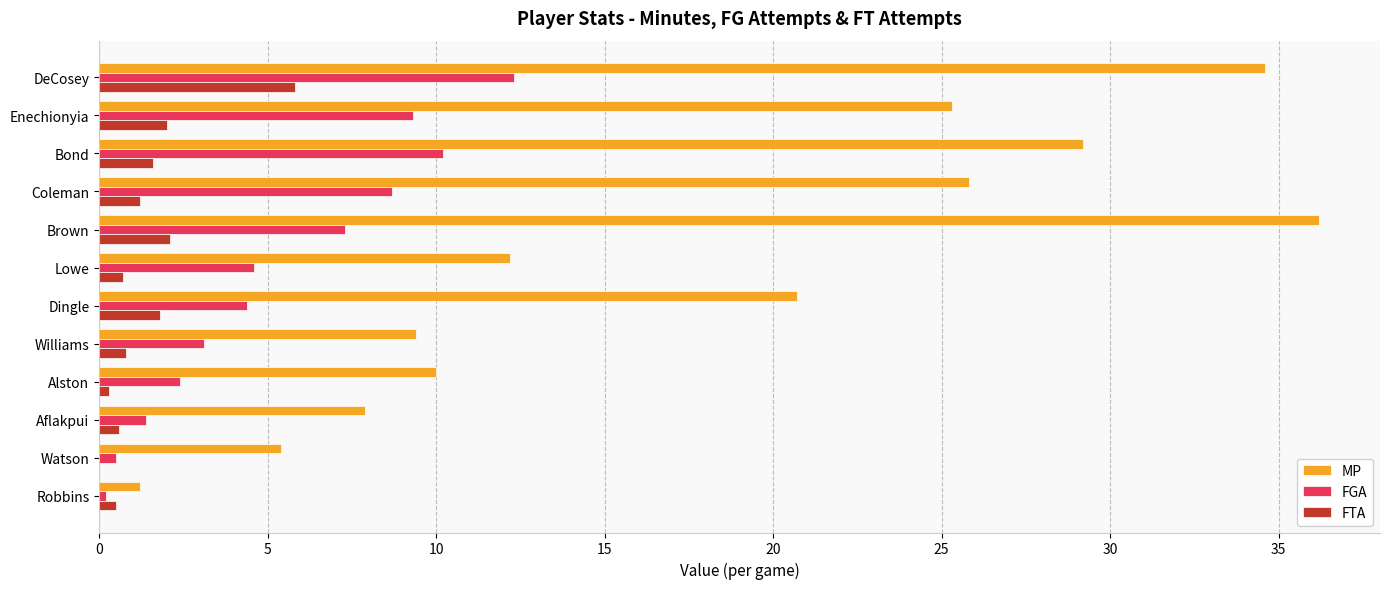

Which series has the largest total across all categories?

MP